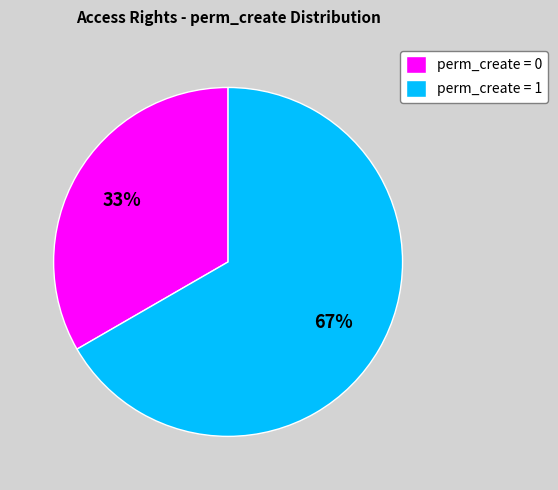

Do perm_create = 0 and perm_create = 1 together represent more than half of the pie?

Yes